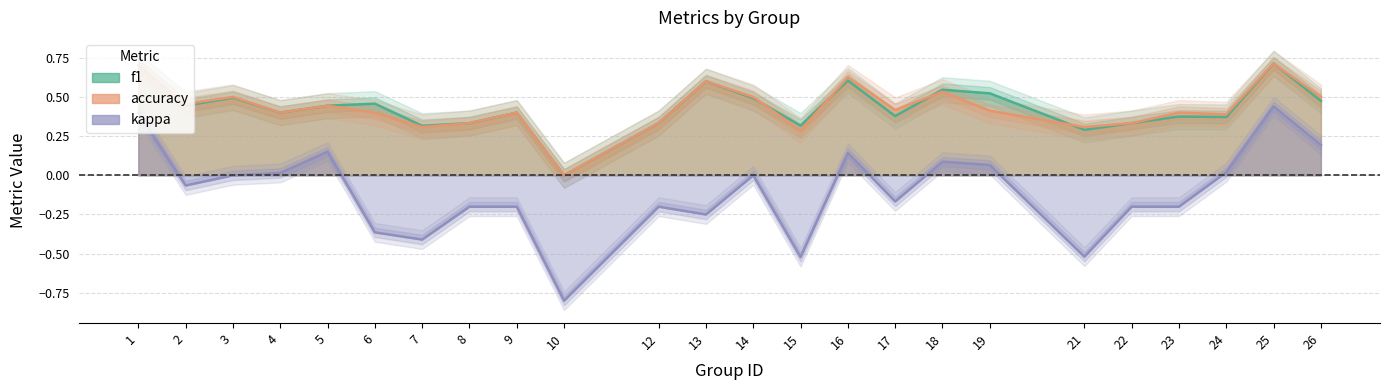

Reading left to right, list all the values displayed in this chart.

f1: 1=0.7	2=0.4	3=0.5	4=0.4	5=0.4	6=0.5	7=0.3	8=0.3	9=0.4	10=0.0	12=0.3	13=0.6	14=0.5	15=0.3	16=0.6	17=0.4	18=0.5	19=0.5	21=0.3	22=0.3	23=0.4	24=0.4	25=0.7	26=0.5
accuracy: 1=0.7	2=0.5	3=0.5	4=0.4	5=0.4	6=0.4	7=0.3	8=0.3	9=0.4	10=0.0	12=0.3	13=0.6	14=0.5	15=0.3	16=0.6	17=0.4	18=0.5	19=0.4	21=0.3	22=0.3	23=0.4	24=0.4	25=0.7	26=0.5
kappa: 1=0.4	2=-0.1	3=0.0	4=0.0	5=0.2	6=-0.4	7=-0.4	8=-0.2	9=-0.2	10=-0.8	12=-0.2	13=-0.2	14=0.0	15=-0.5	16=0.1	17=-0.2	18=0.1	19=0.1	21=-0.5	22=-0.2	23=-0.2	24=0.0	25=0.4	26=0.2